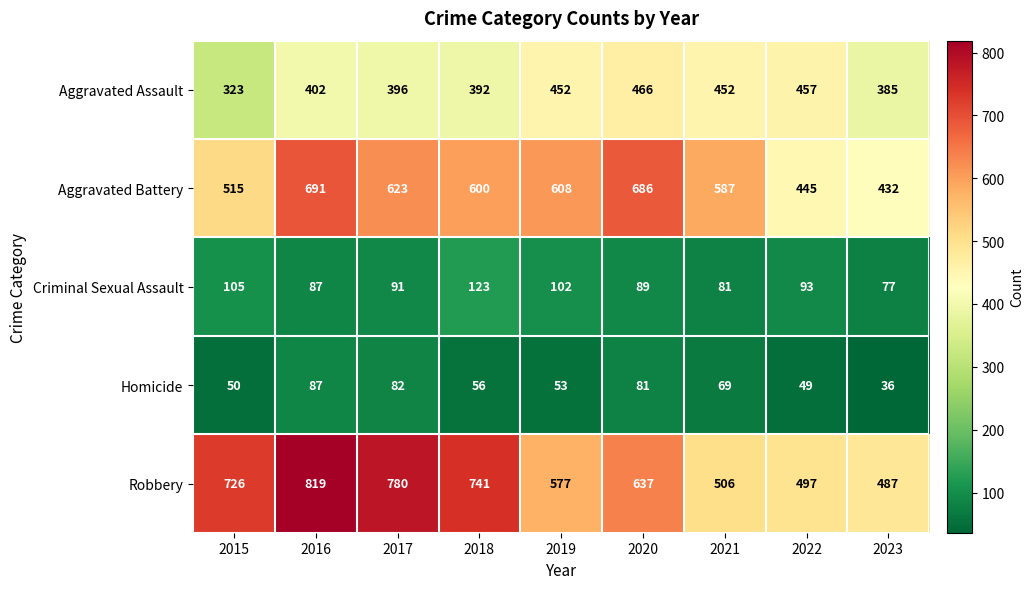

Which series has the largest total across all categories?

Robbery